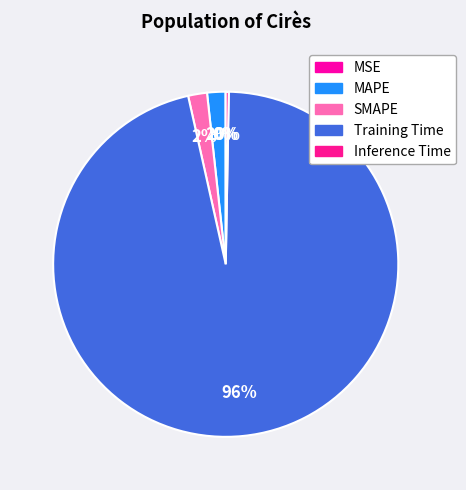

To the nearest percent, what is the combined percentage of MSE and SMAPE?

2%